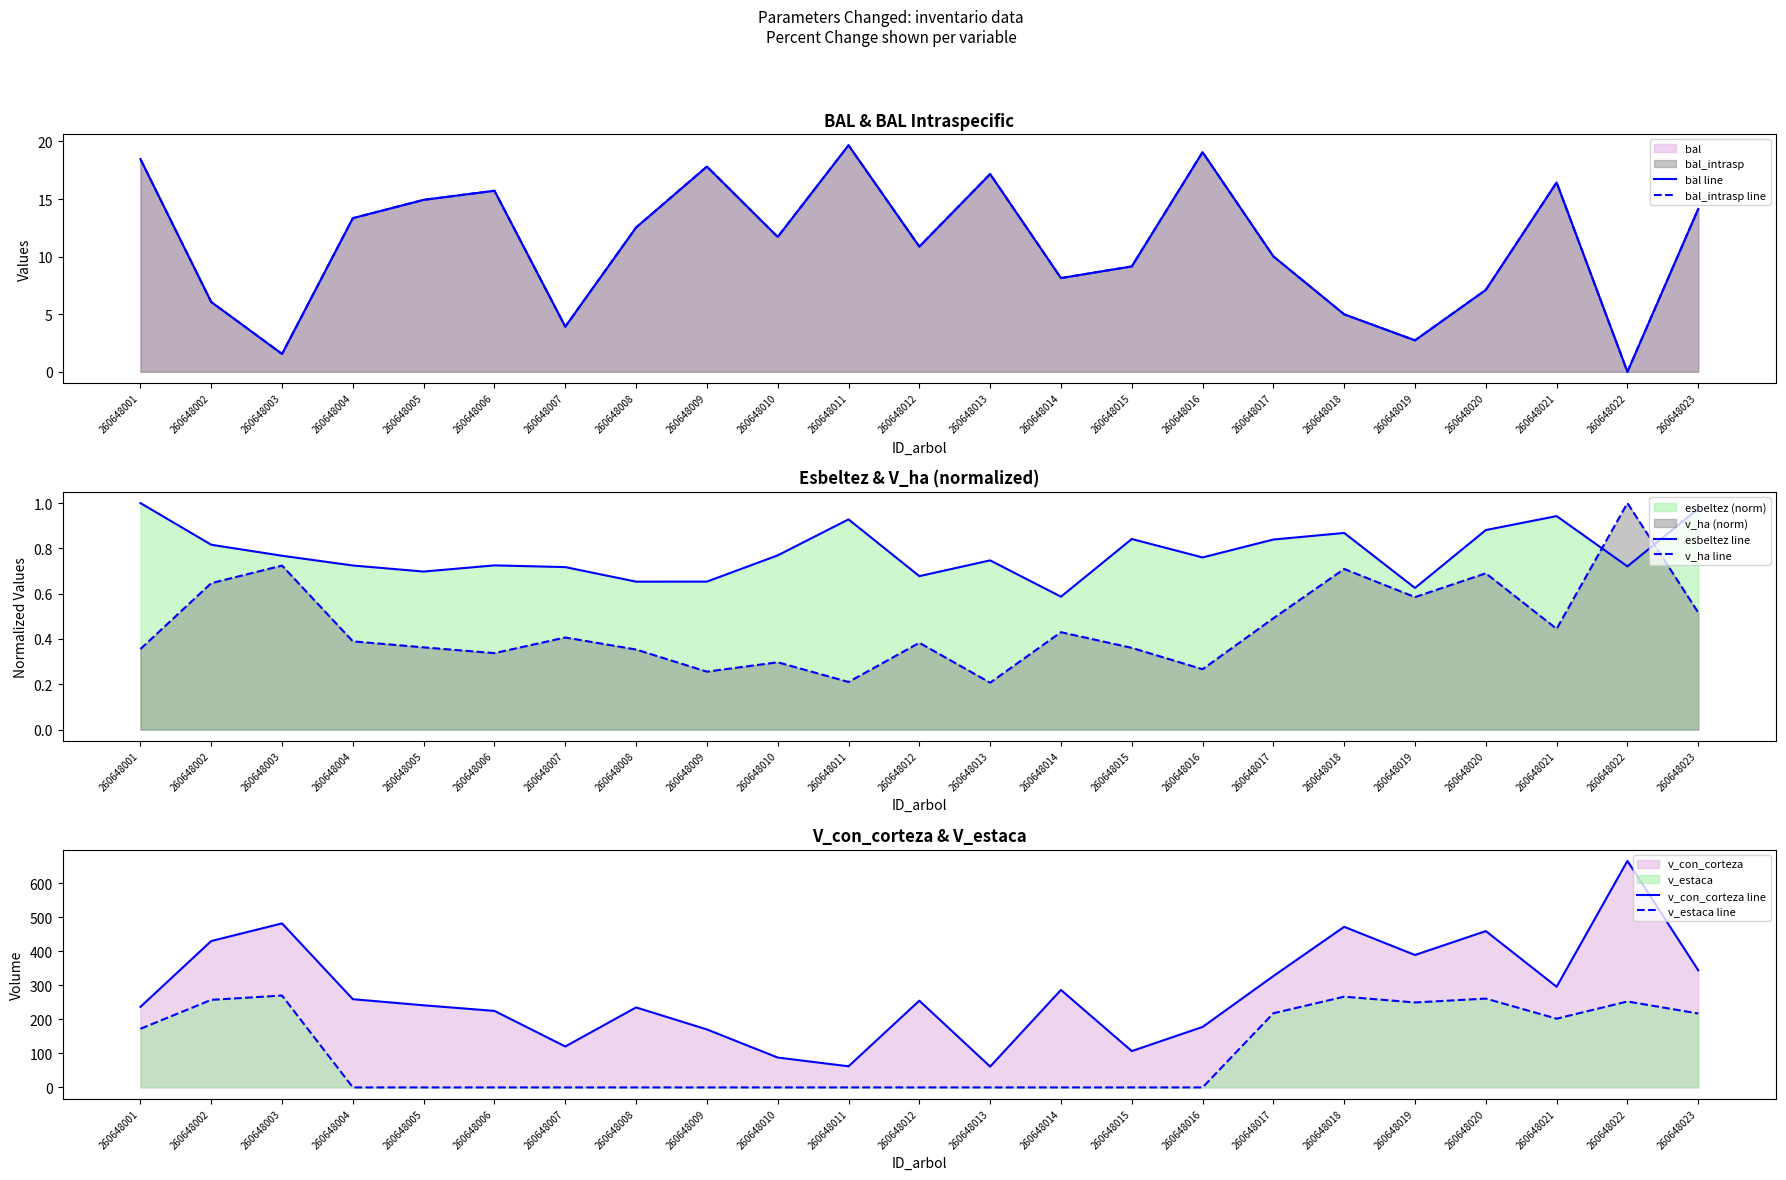

Reading left to right, what are all the values shown in this chart?

bal line: 18.5	6.1	1.6	13.3	14.9	15.7	3.9	12.5	17.8	11.7	19.7	10.9	17.2	8.1	9.2	19.1	10.0	5.0	2.7	7.1	16.4	0.0	14.1
bal_intrasp line: 18.5	6.1	1.6	13.3	14.9	15.7	3.9	12.5	17.8	11.7	19.7	10.9	17.2	8.1	9.2	19.1	10.0	5.0	2.7	7.1	16.4	0.0	14.1
esbeltez line: 1.0	0.8	0.8	0.7	0.7	0.7	0.7	0.7	0.7	0.8	0.9	0.7	0.7	0.6	0.8	0.8	0.8	0.9	0.6	0.9	0.9	0.7	1.0
v_ha line: 0.4	0.6	0.7	0.4	0.4	0.3	0.4	0.4	0.3	0.3	0.2	0.4	0.2	0.4	0.4	0.3	0.5	0.7	0.6	0.7	0.4	1.0	0.5
v_con_corteza line: 236.8	430.4	482.2	259.3	241.4	224.9	120.3	235.2	170.4	87.8	62.1	255.0	61.3	286.6	106.8	177.8	327.4	472.1	389.3	459.6	295.9	666.0	344.3
v_estaca line: 172.3	257.4	270.1	0.0	0.0	0.0	0.0	0.0	0.0	0.0	0.0	0.0	0.0	0.0	0.0	0.0	218.0	266.7	249.7	261.1	202.1	252.6	217.3